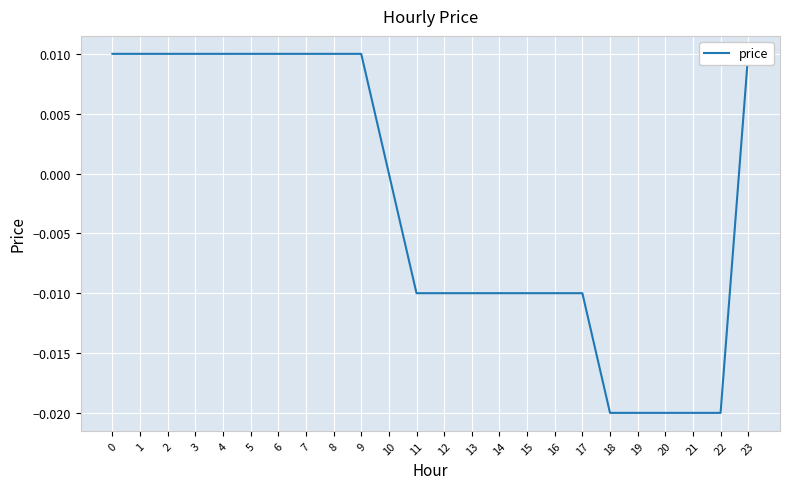

How many values are below zero?

12